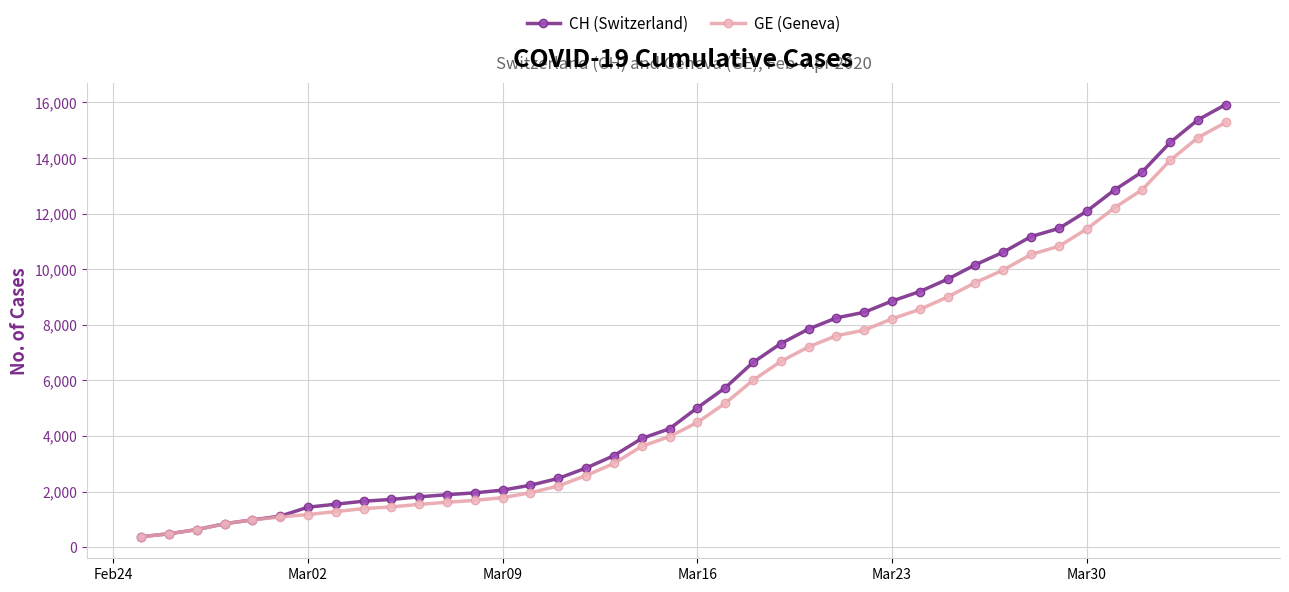

Which series has the widest spread of values?

CH (Switzerland)